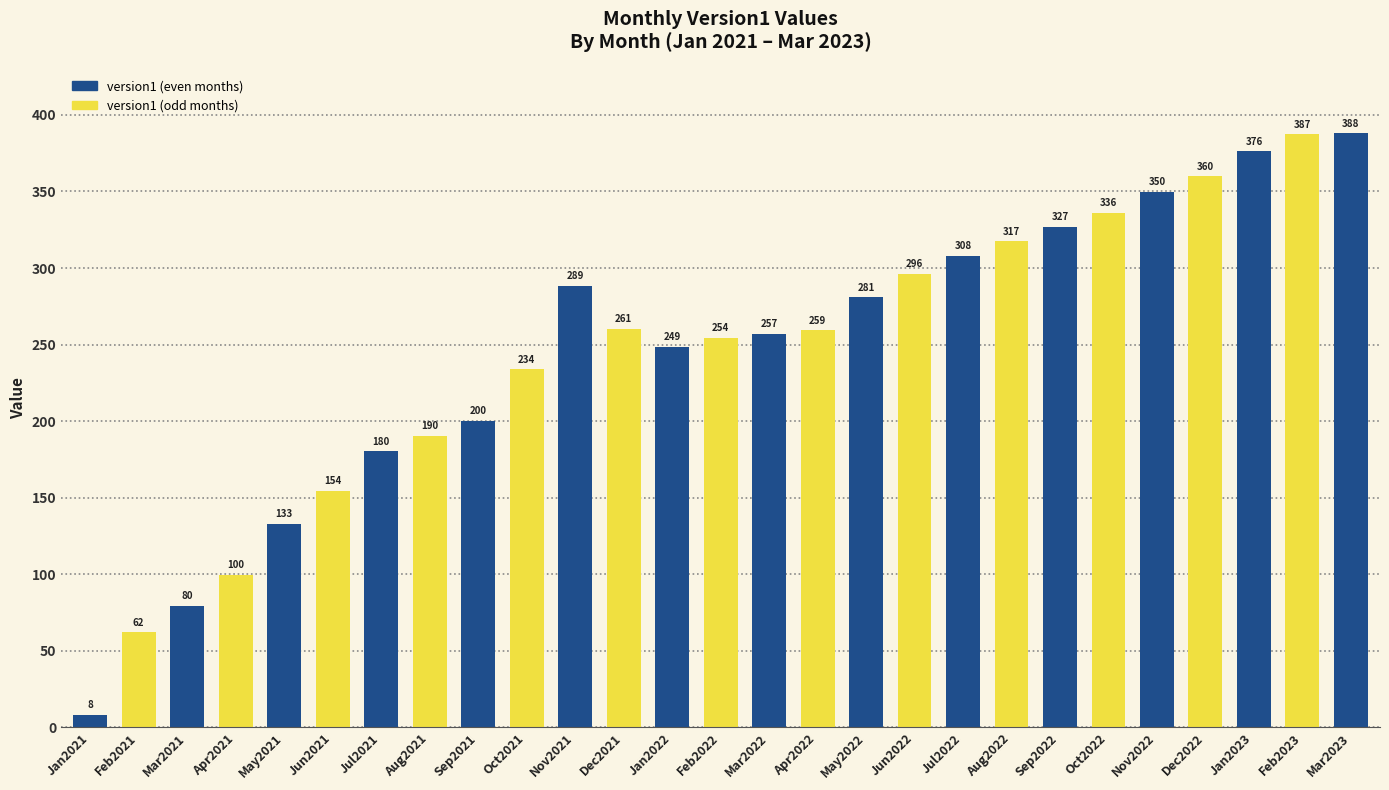

What is the sum of all values?

6637.1